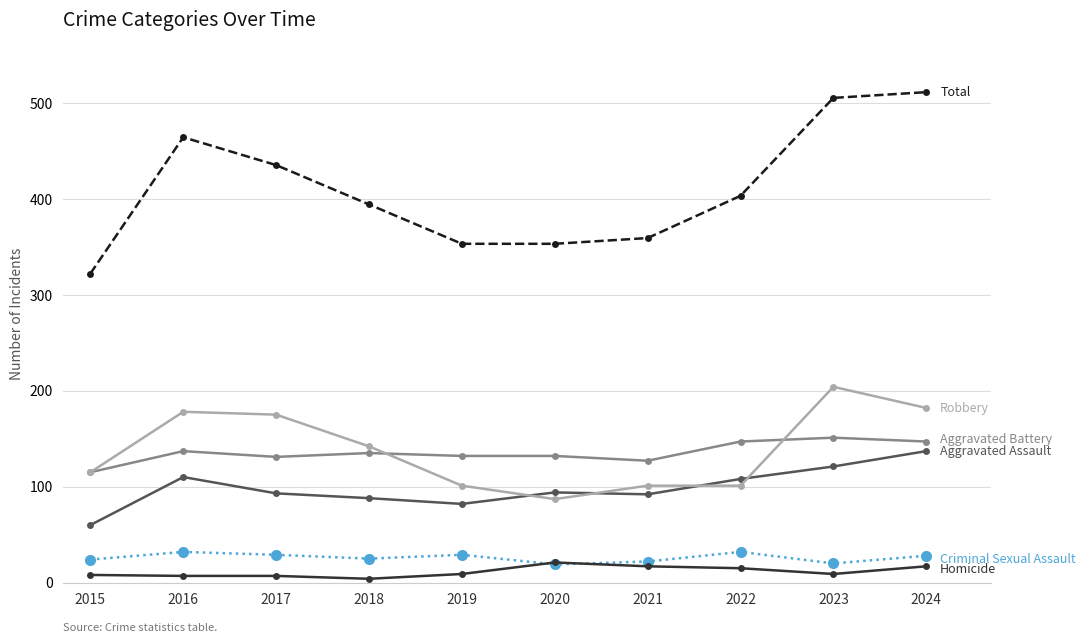

What is the total value across all series at 2015?

644